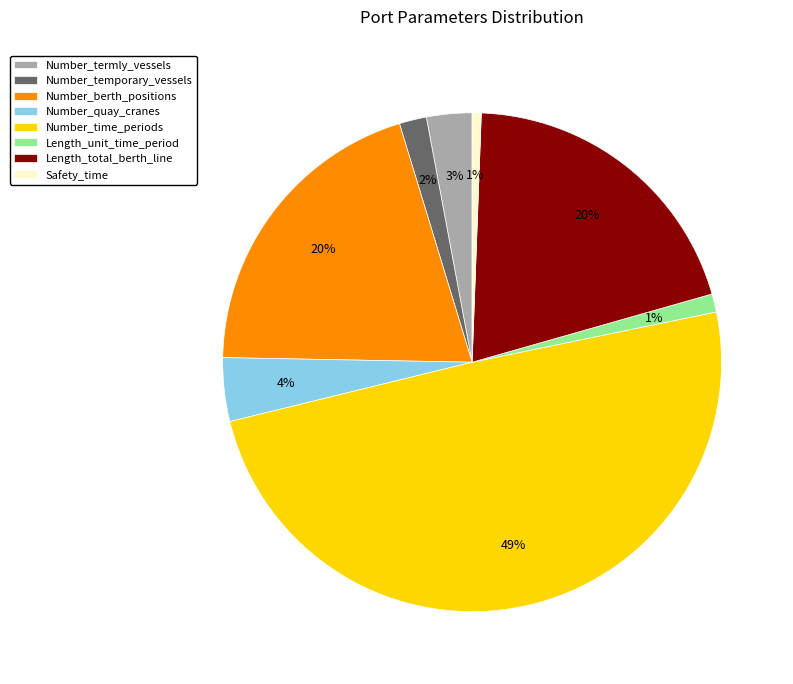

Approximately how many times larger is the value at Number_time_periods compared to Number_berth_positions?

2.5